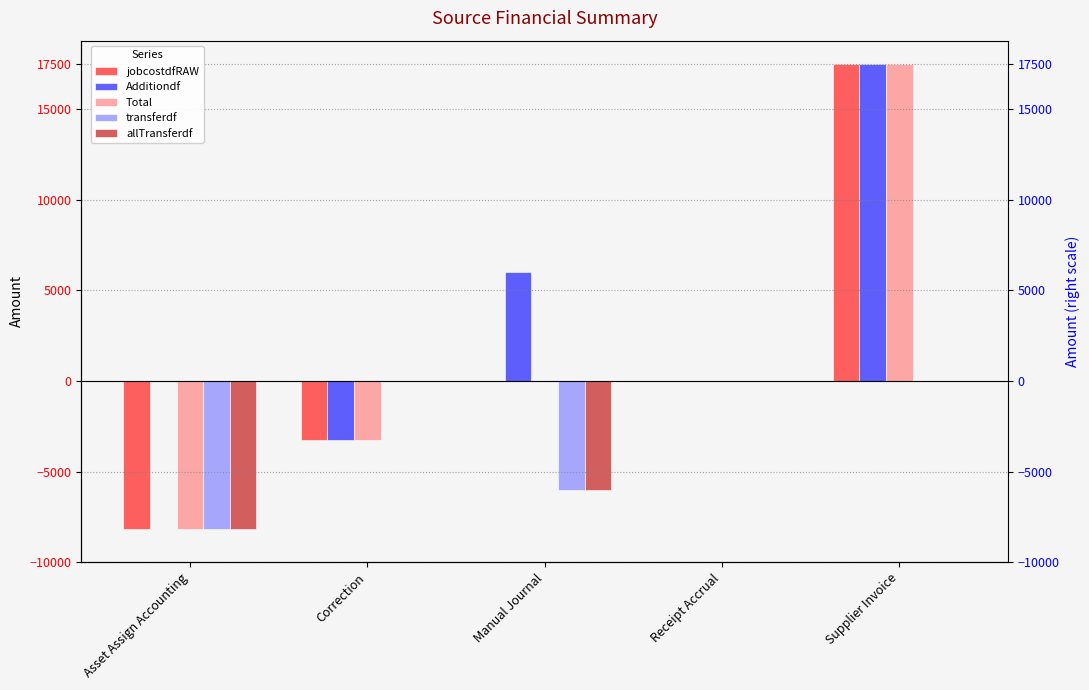

What is the difference between the maximum and second lowest values in the Total series?

20772.9